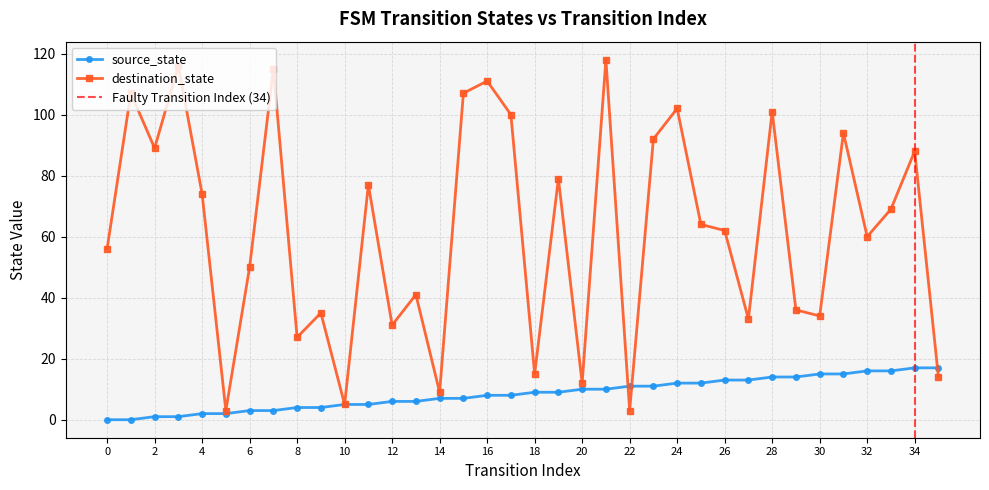

Which has a higher value, 23 or 7?

23